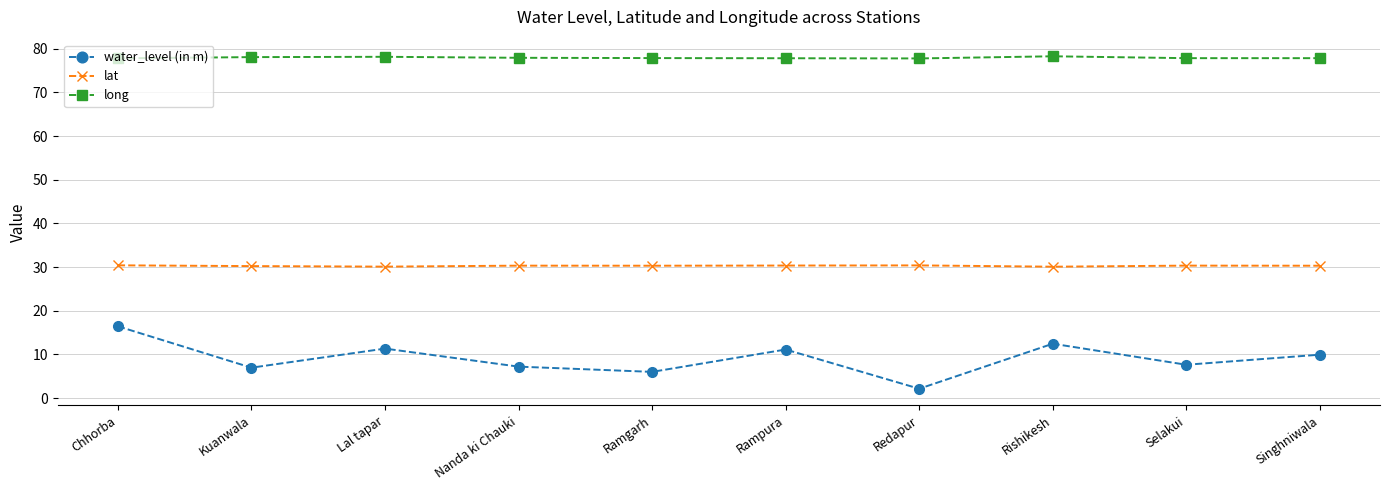

Rank the series by their maximum value, from highest to lowest.

long, lat, water_level (in m)